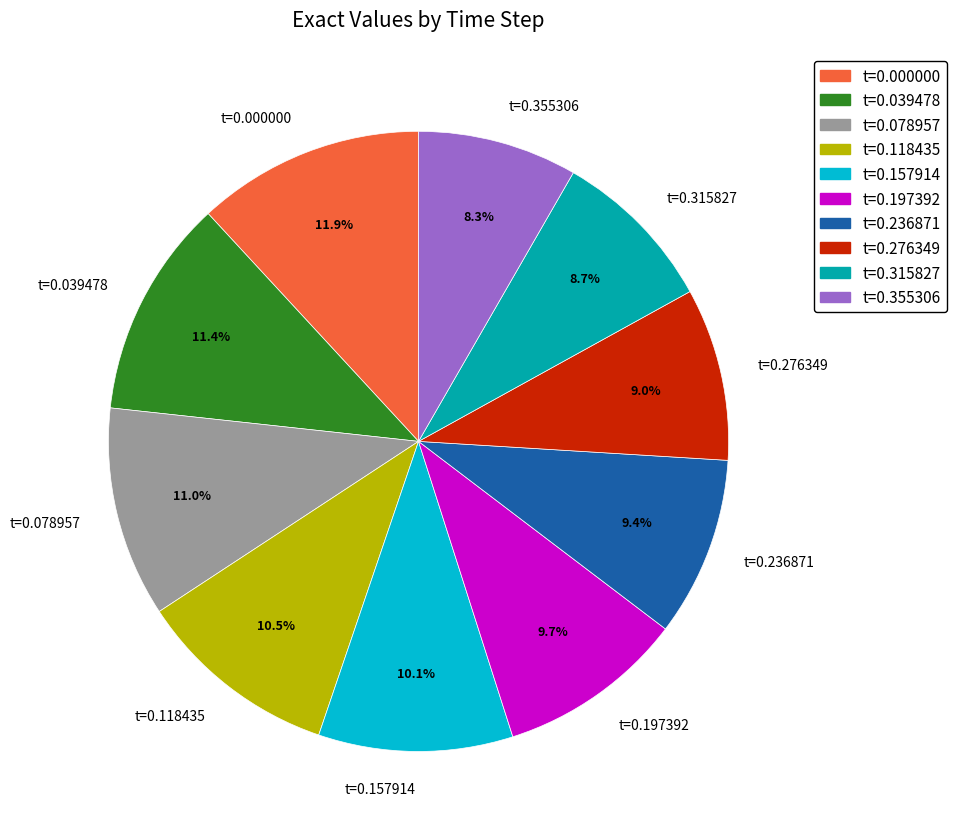

True or false: t=0.236871 accounts for 1% of the total.

False